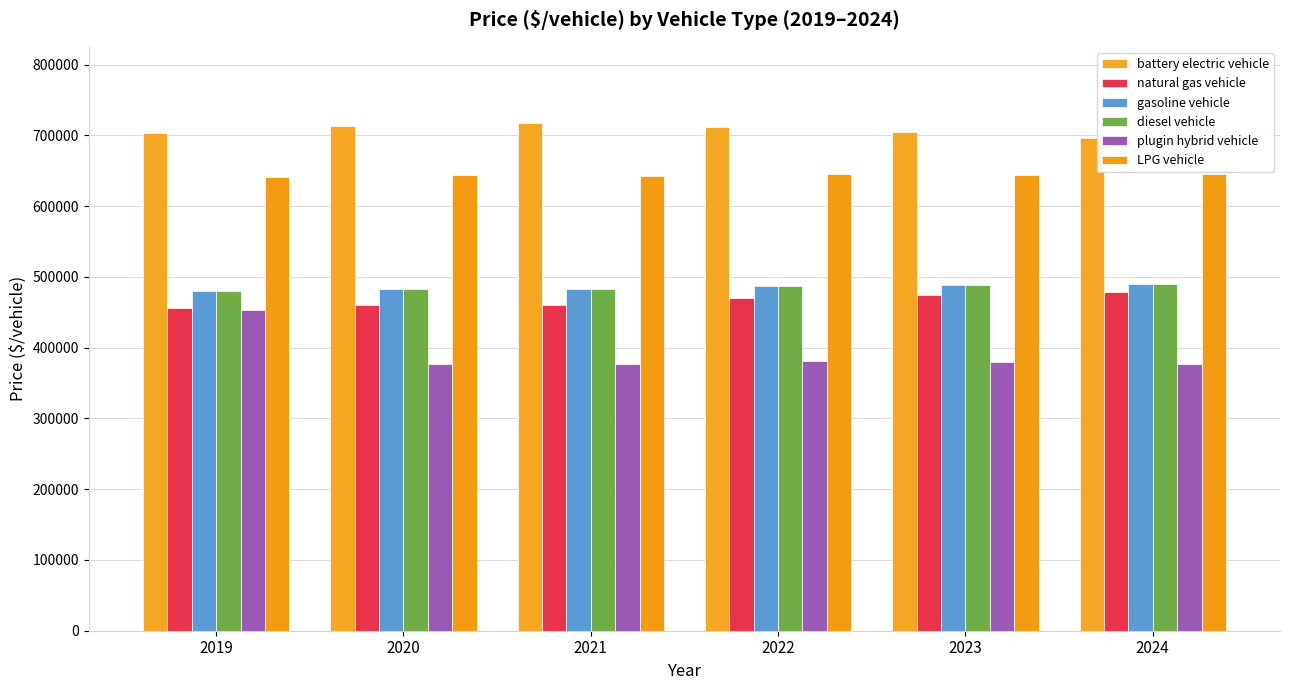

What is the minimum value shown in the chart?

376354.8